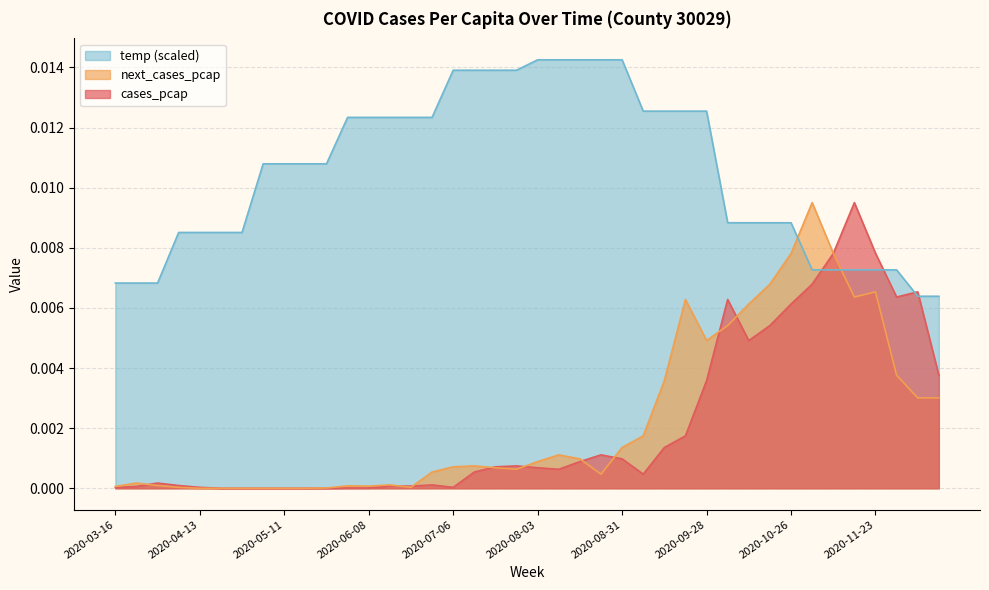

Which series has the largest total across all categories?

temp (scaled)